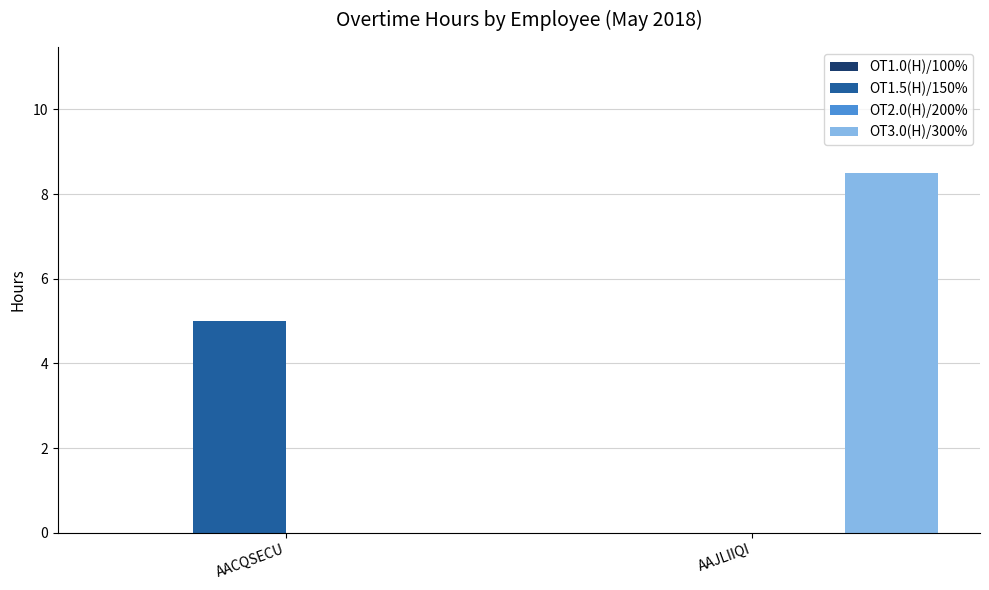

Reading left to right, list all the values displayed in this chart.

OT1.5(H)/150%: AACQSECU=5.0	AAJLIIQI=0.0
OT3.0(H)/300%: AACQSECU=0.0	AAJLIIQI=8.5